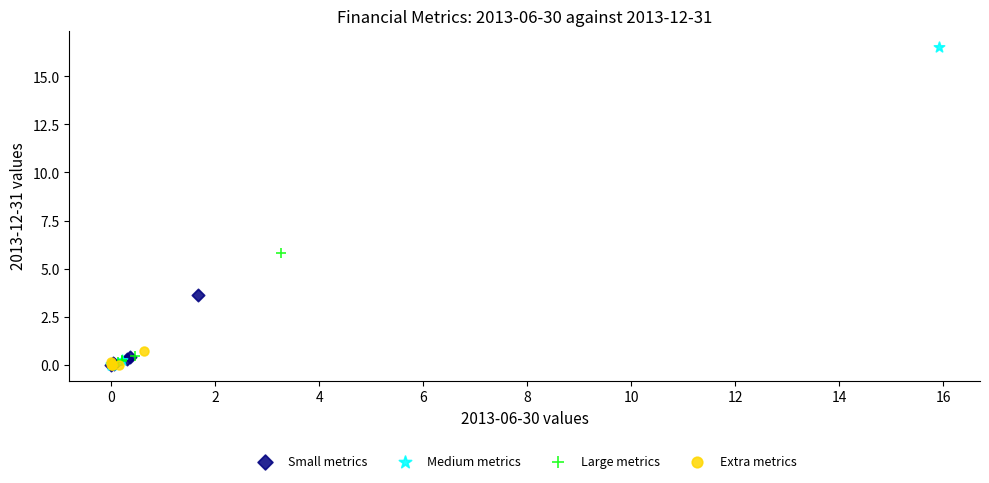

Which series reaches the maximum Y coordinate?

Medium metrics